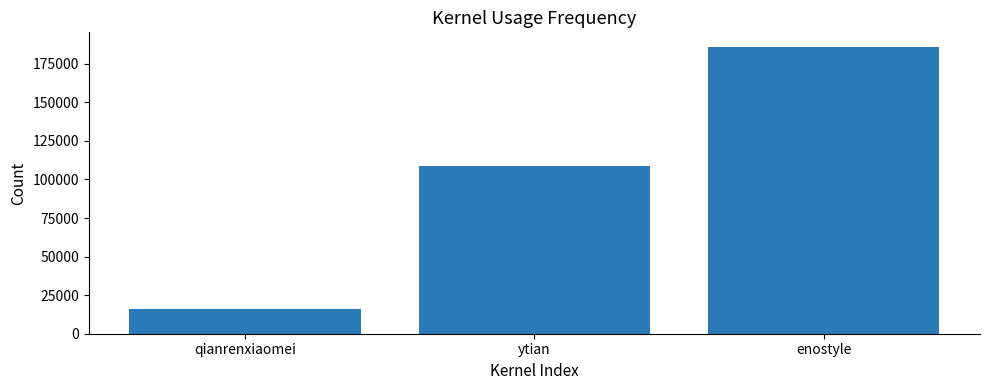

Which category has the lowest value across all series?

qianrenxiaomei